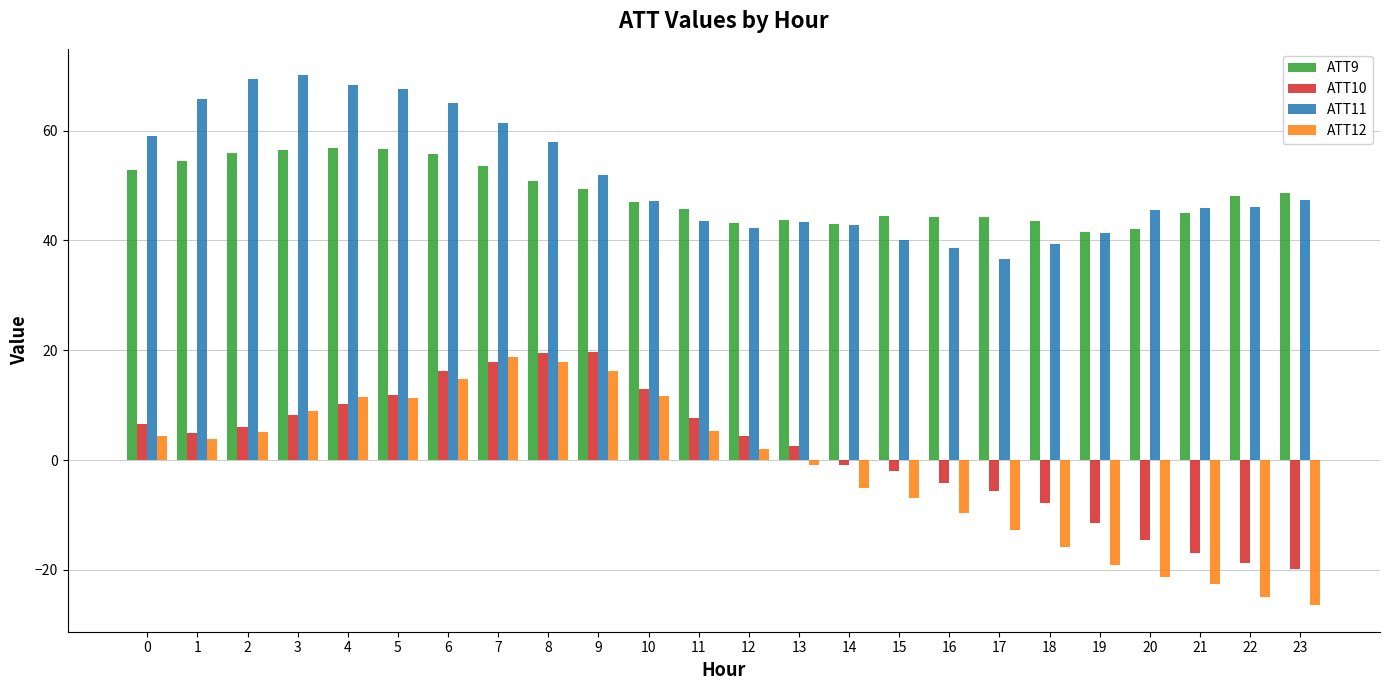

Rank the series at 22 from highest to lowest value.

ATT9, ATT11, ATT10, ATT12